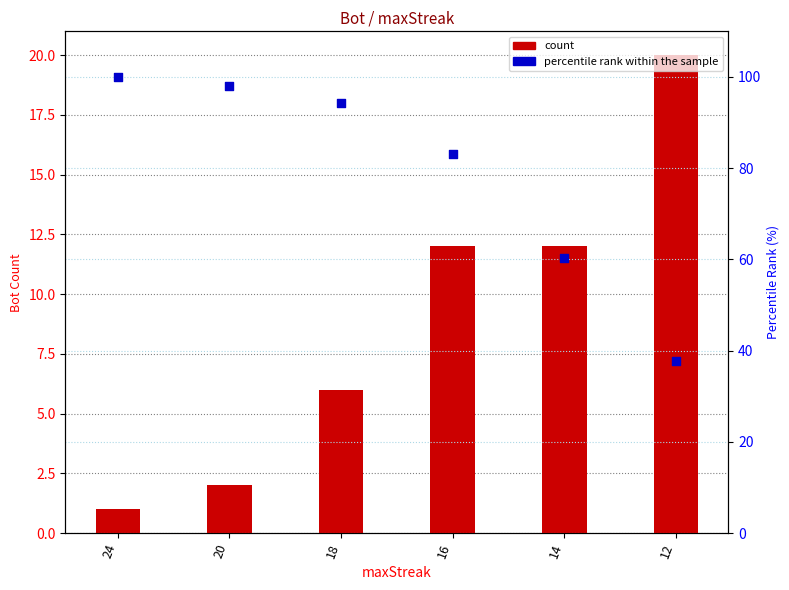

Which series has the widest spread of Y values?

percentile rank within the sample